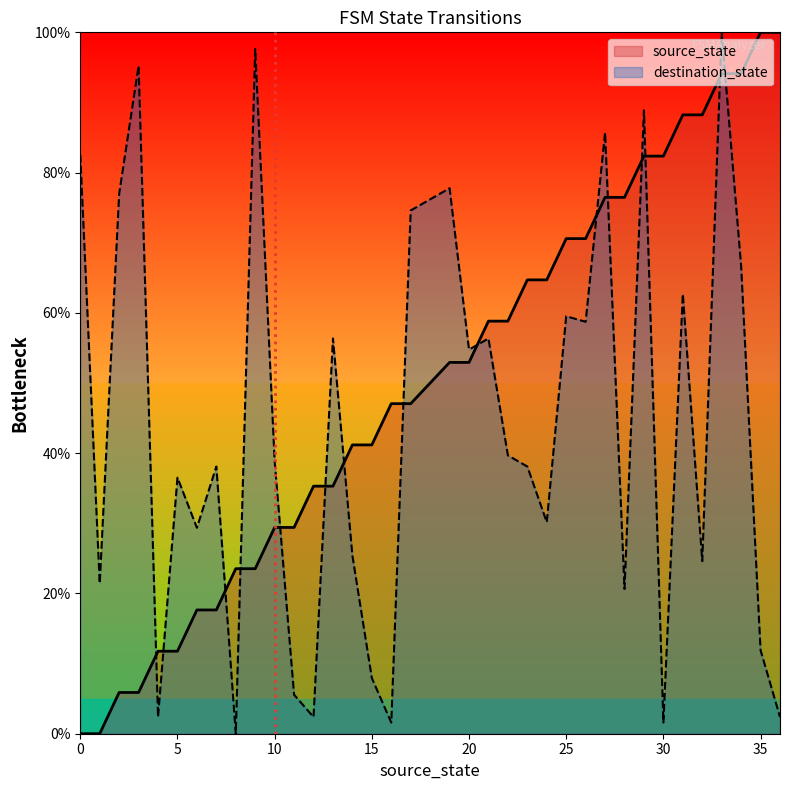

What is the difference between the second highest and second lowest values in the source_state series?

100.0